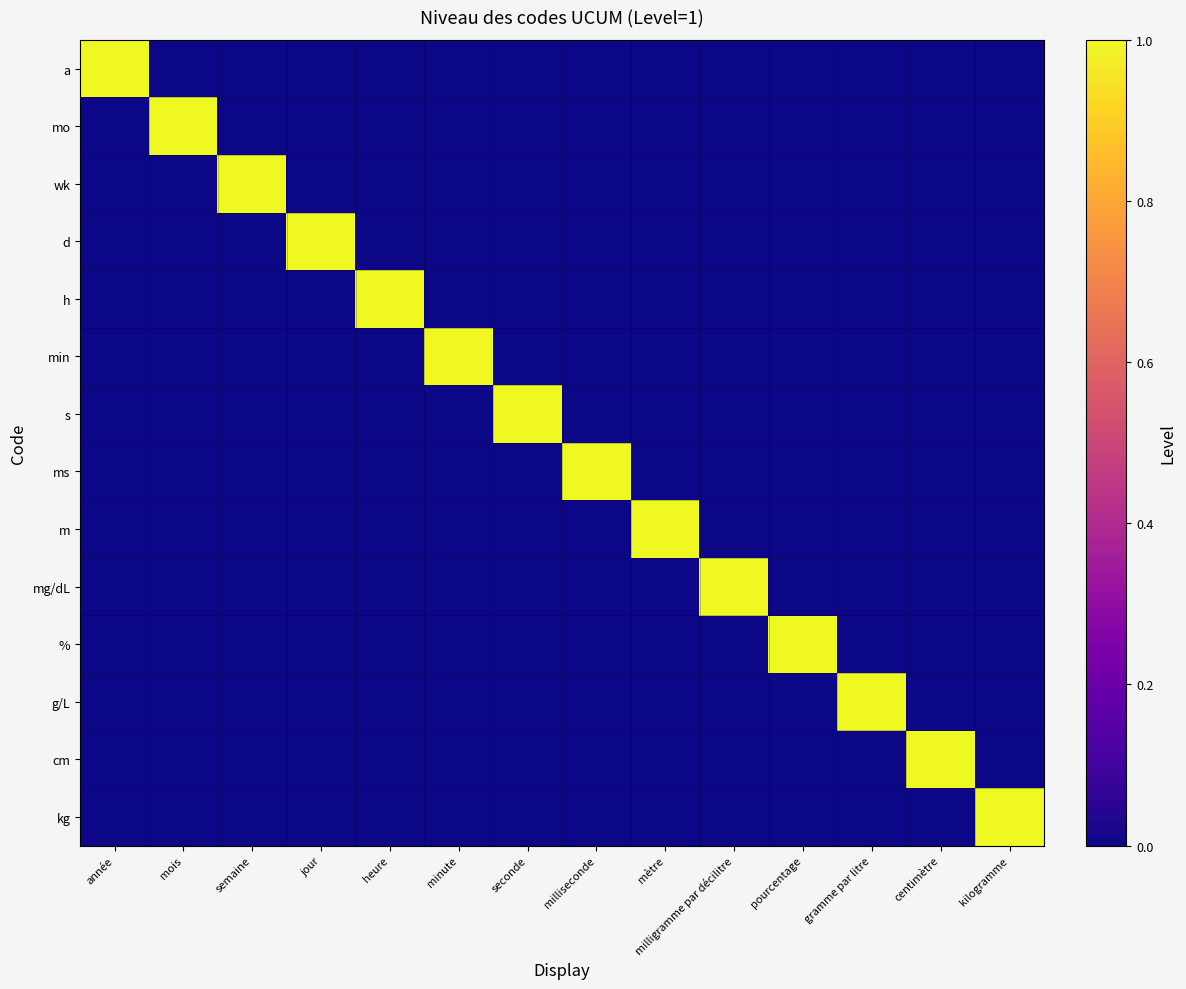

Reading left to right, list all the values displayed in this chart.

a: année=1	mois=0	semaine=0	jour=0	heure=0	minute=0	seconde=0	milliseconde=0	mètre=0	milligramme par décilitre=0	pourcentage=0	gramme par litre=0	centimètre=0	kilogramme=0
mo: année=0	mois=1	semaine=0	jour=0	heure=0	minute=0	seconde=0	milliseconde=0	mètre=0	milligramme par décilitre=0	pourcentage=0	gramme par litre=0	centimètre=0	kilogramme=0
wk: année=0	mois=0	semaine=1	jour=0	heure=0	minute=0	seconde=0	milliseconde=0	mètre=0	milligramme par décilitre=0	pourcentage=0	gramme par litre=0	centimètre=0	kilogramme=0
d: année=0	mois=0	semaine=0	jour=1	heure=0	minute=0	seconde=0	milliseconde=0	mètre=0	milligramme par décilitre=0	pourcentage=0	gramme par litre=0	centimètre=0	kilogramme=0
h: année=0	mois=0	semaine=0	jour=0	heure=1	minute=0	seconde=0	milliseconde=0	mètre=0	milligramme par décilitre=0	pourcentage=0	gramme par litre=0	centimètre=0	kilogramme=0
min: année=0	mois=0	semaine=0	jour=0	heure=0	minute=1	seconde=0	milliseconde=0	mètre=0	milligramme par décilitre=0	pourcentage=0	gramme par litre=0	centimètre=0	kilogramme=0
s: année=0	mois=0	semaine=0	jour=0	heure=0	minute=0	seconde=1	milliseconde=0	mètre=0	milligramme par décilitre=0	pourcentage=0	gramme par litre=0	centimètre=0	kilogramme=0
ms: année=0	mois=0	semaine=0	jour=0	heure=0	minute=0	seconde=0	milliseconde=1	mètre=0	milligramme par décilitre=0	pourcentage=0	gramme par litre=0	centimètre=0	kilogramme=0
m: année=0	mois=0	semaine=0	jour=0	heure=0	minute=0	seconde=0	milliseconde=0	mètre=1	milligramme par décilitre=0	pourcentage=0	gramme par litre=0	centimètre=0	kilogramme=0
mg/dL: année=0	mois=0	semaine=0	jour=0	heure=0	minute=0	seconde=0	milliseconde=0	mètre=0	milligramme par décilitre=1	pourcentage=0	gramme par litre=0	centimètre=0	kilogramme=0
%: année=0	mois=0	semaine=0	jour=0	heure=0	minute=0	seconde=0	milliseconde=0	mètre=0	milligramme par décilitre=0	pourcentage=1	gramme par litre=0	centimètre=0	kilogramme=0
g/L: année=0	mois=0	semaine=0	jour=0	heure=0	minute=0	seconde=0	milliseconde=0	mètre=0	milligramme par décilitre=0	pourcentage=0	gramme par litre=1	centimètre=0	kilogramme=0
cm: année=0	mois=0	semaine=0	jour=0	heure=0	minute=0	seconde=0	milliseconde=0	mètre=0	milligramme par décilitre=0	pourcentage=0	gramme par litre=0	centimètre=1	kilogramme=0
kg: année=0	mois=0	semaine=0	jour=0	heure=0	minute=0	seconde=0	milliseconde=0	mètre=0	milligramme par décilitre=0	pourcentage=0	gramme par litre=0	centimètre=0	kilogramme=1